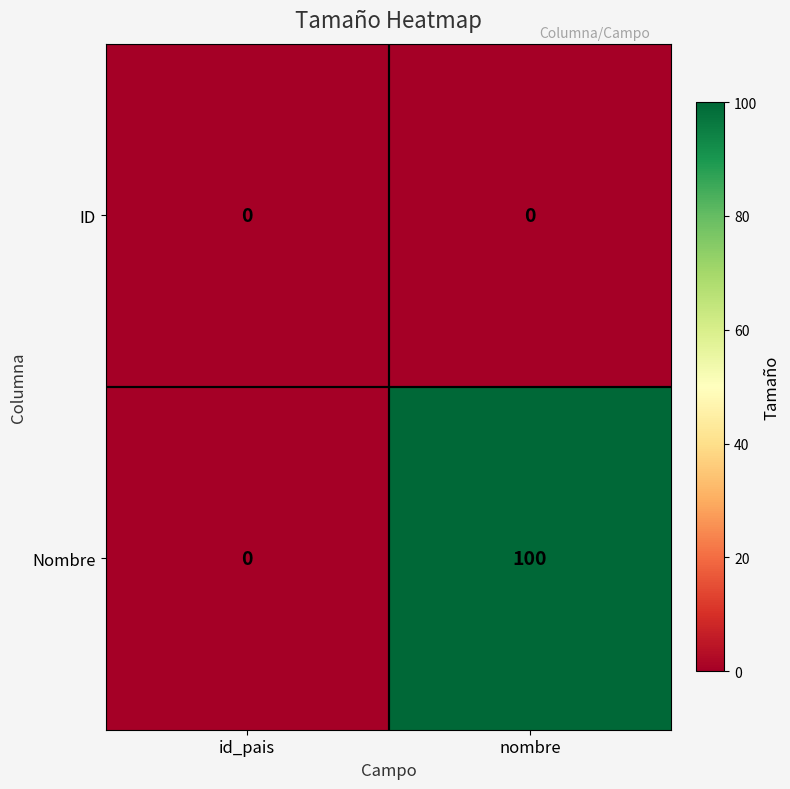

Rank the series at nombre from highest to lowest value.

Nombre, ID